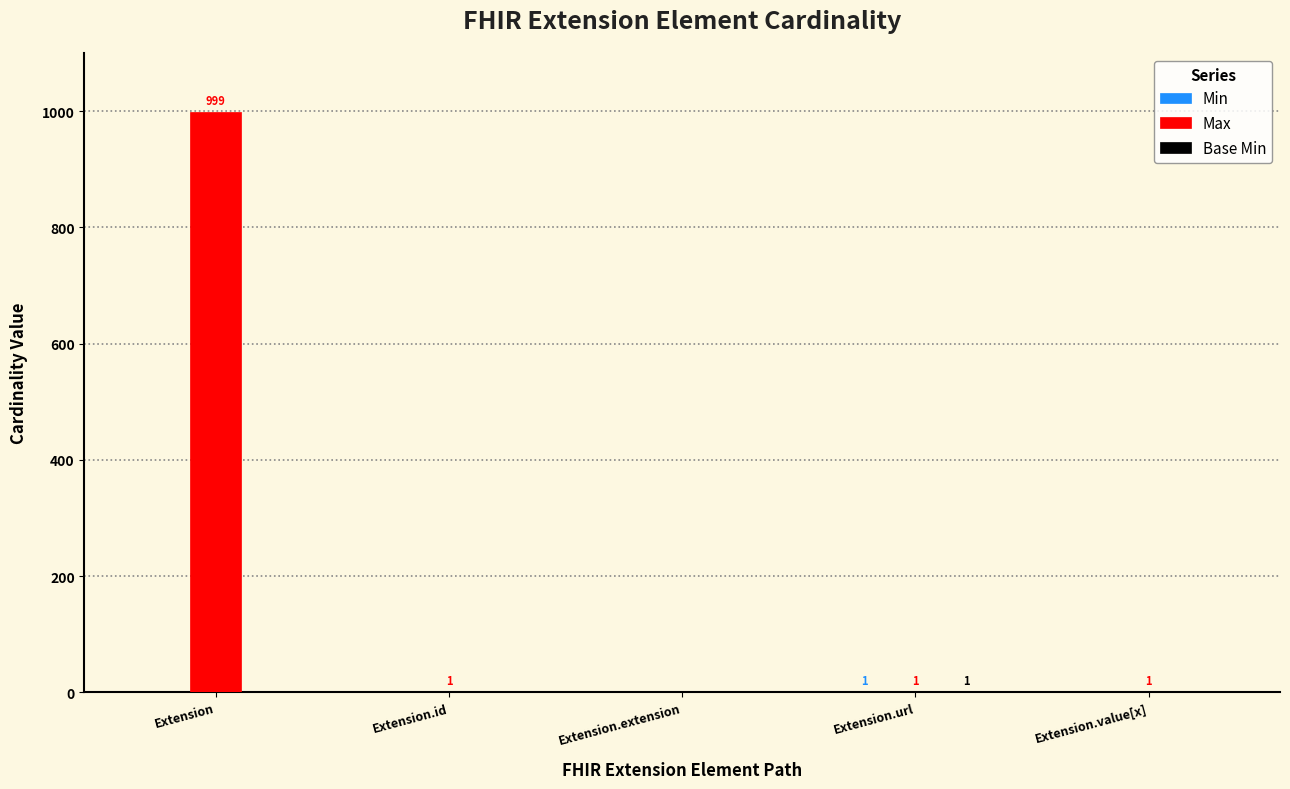

At which category does the chart reach its peak across all series?

Extension